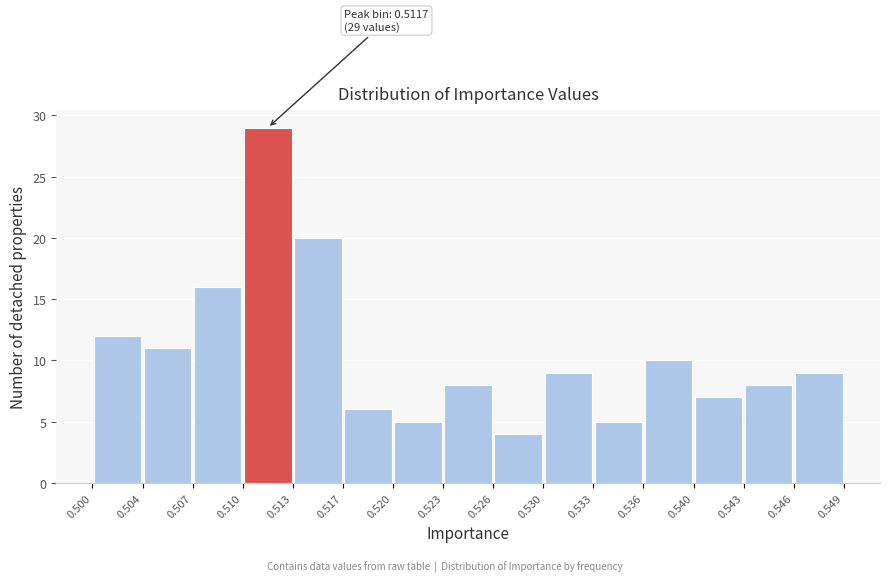

Over which range of the x-axis is the bar tallest?

0.510 to 0.513